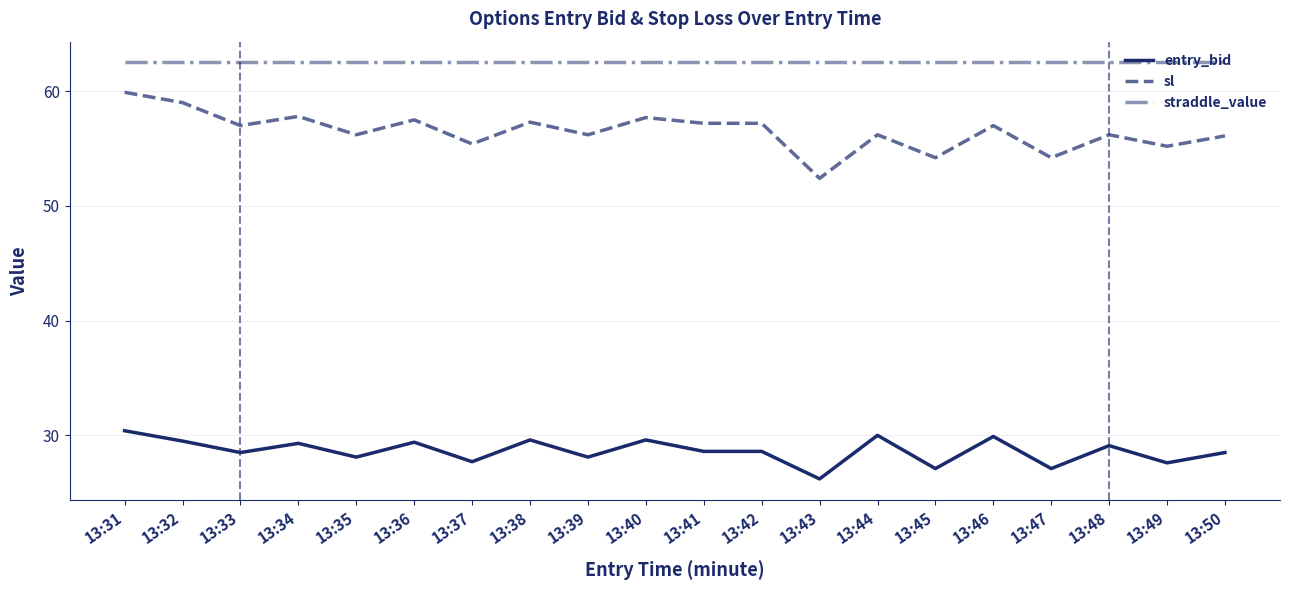

At 13:31, list the series in order from smallest to largest.

entry_bid, sl, straddle_value